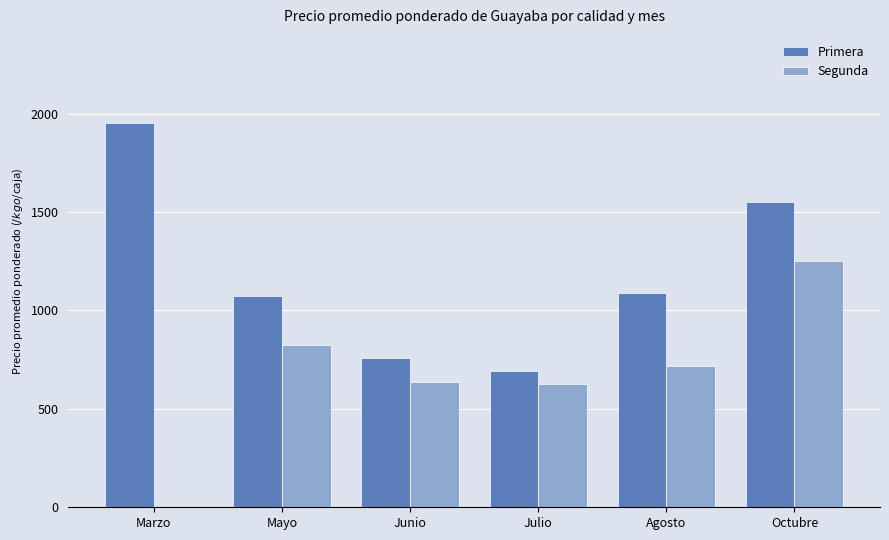

Which label corresponds to the largest value in the chart?

Marzo